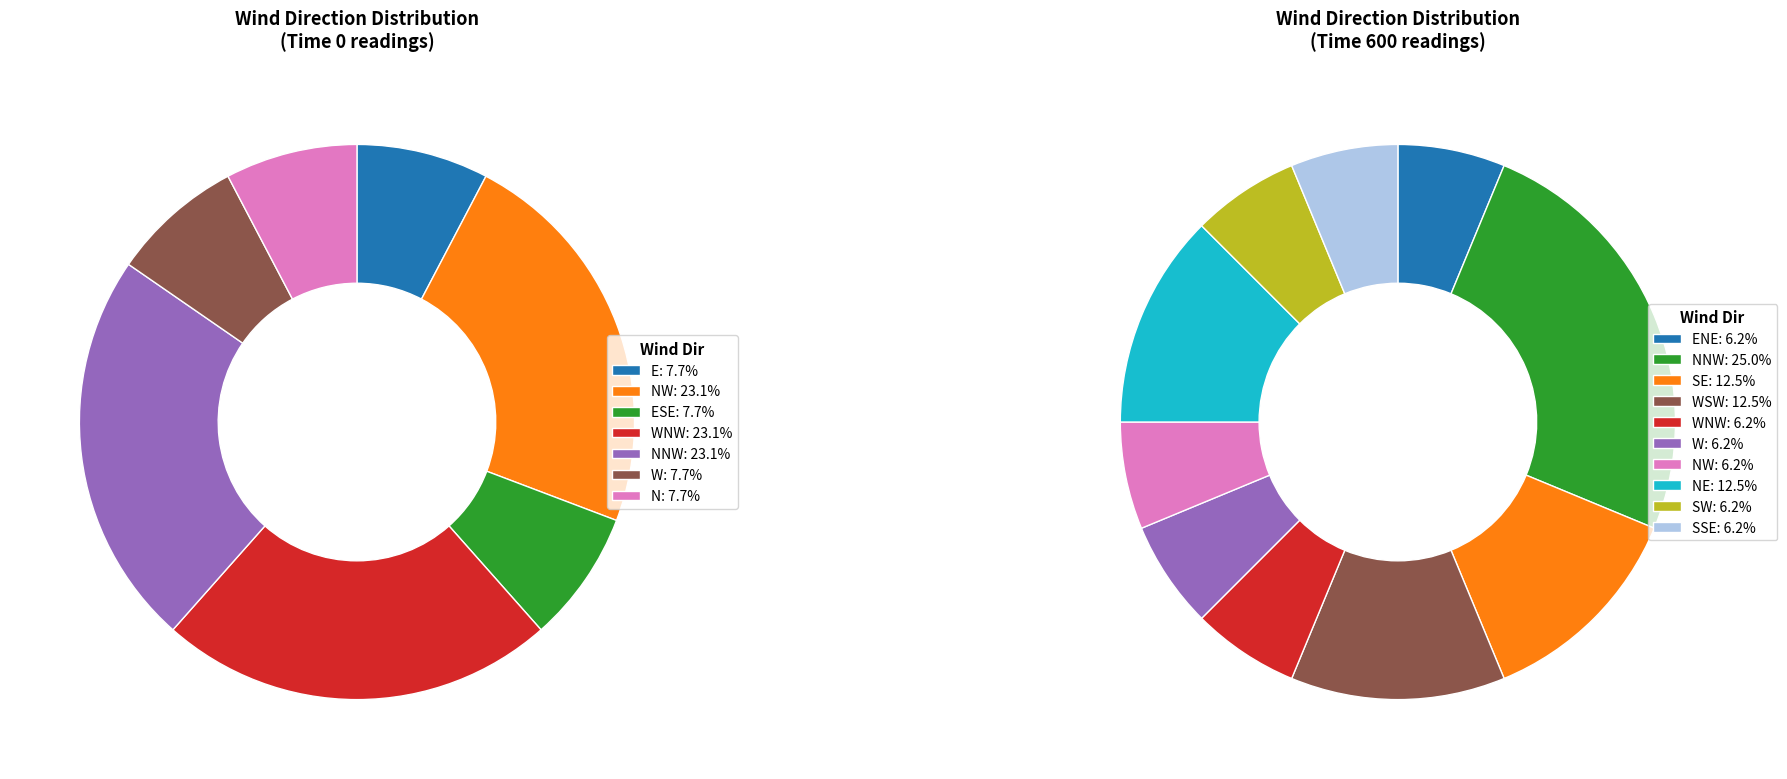

Which has a higher value, ENE or WSW?

WSW